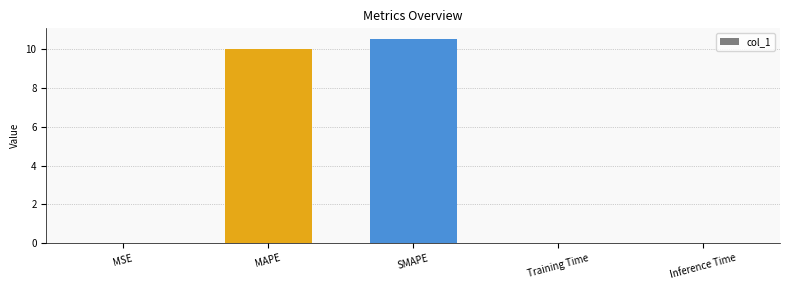

Count the number of data series in this chart.

1